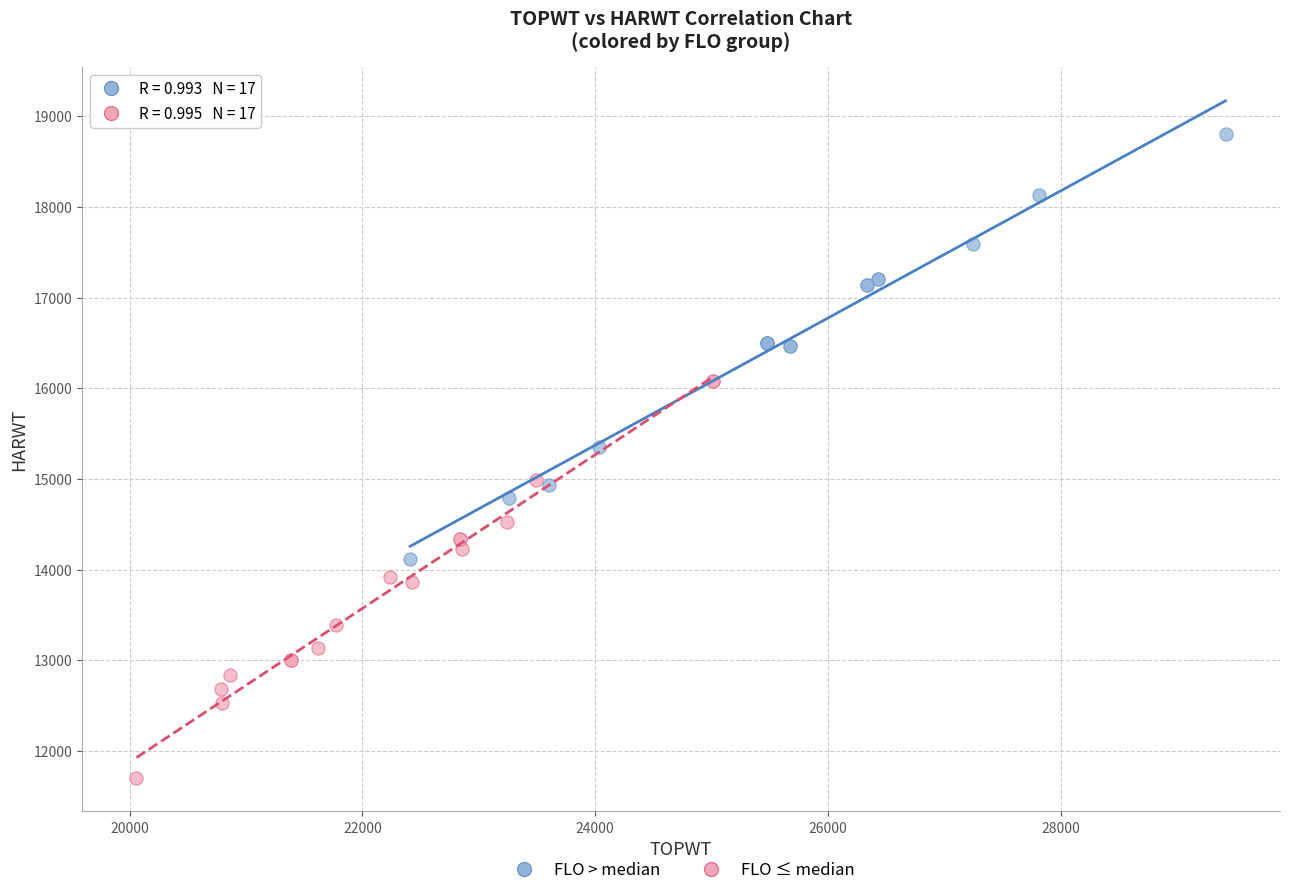

What are all the series names shown in the legend?

FLO > median, FLO ≤ median